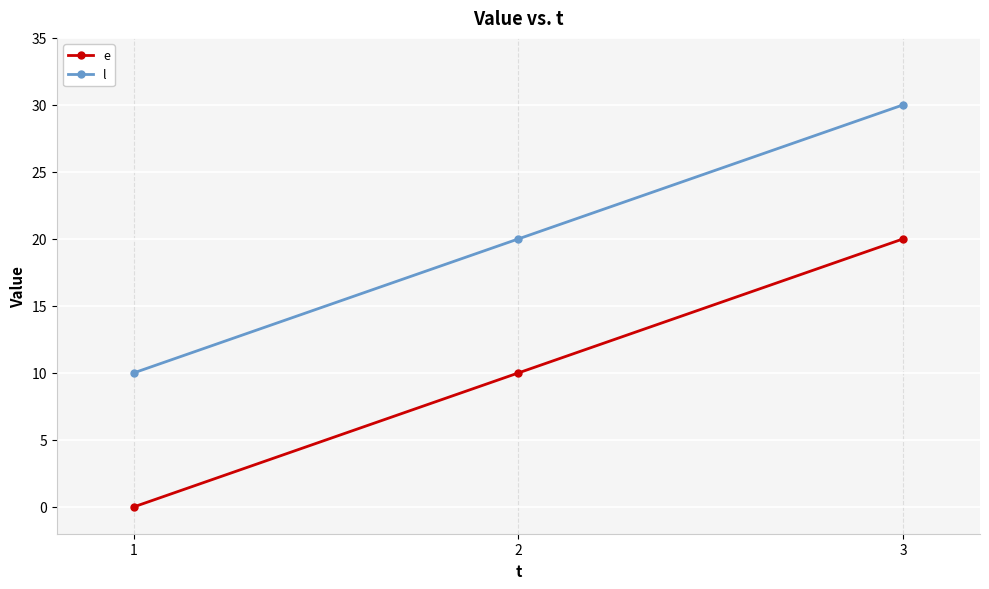

Reading right to left, transcribe all the data shown in this chart.

e: 3=20	2=10	1=0
l: 3=30	2=20	1=10